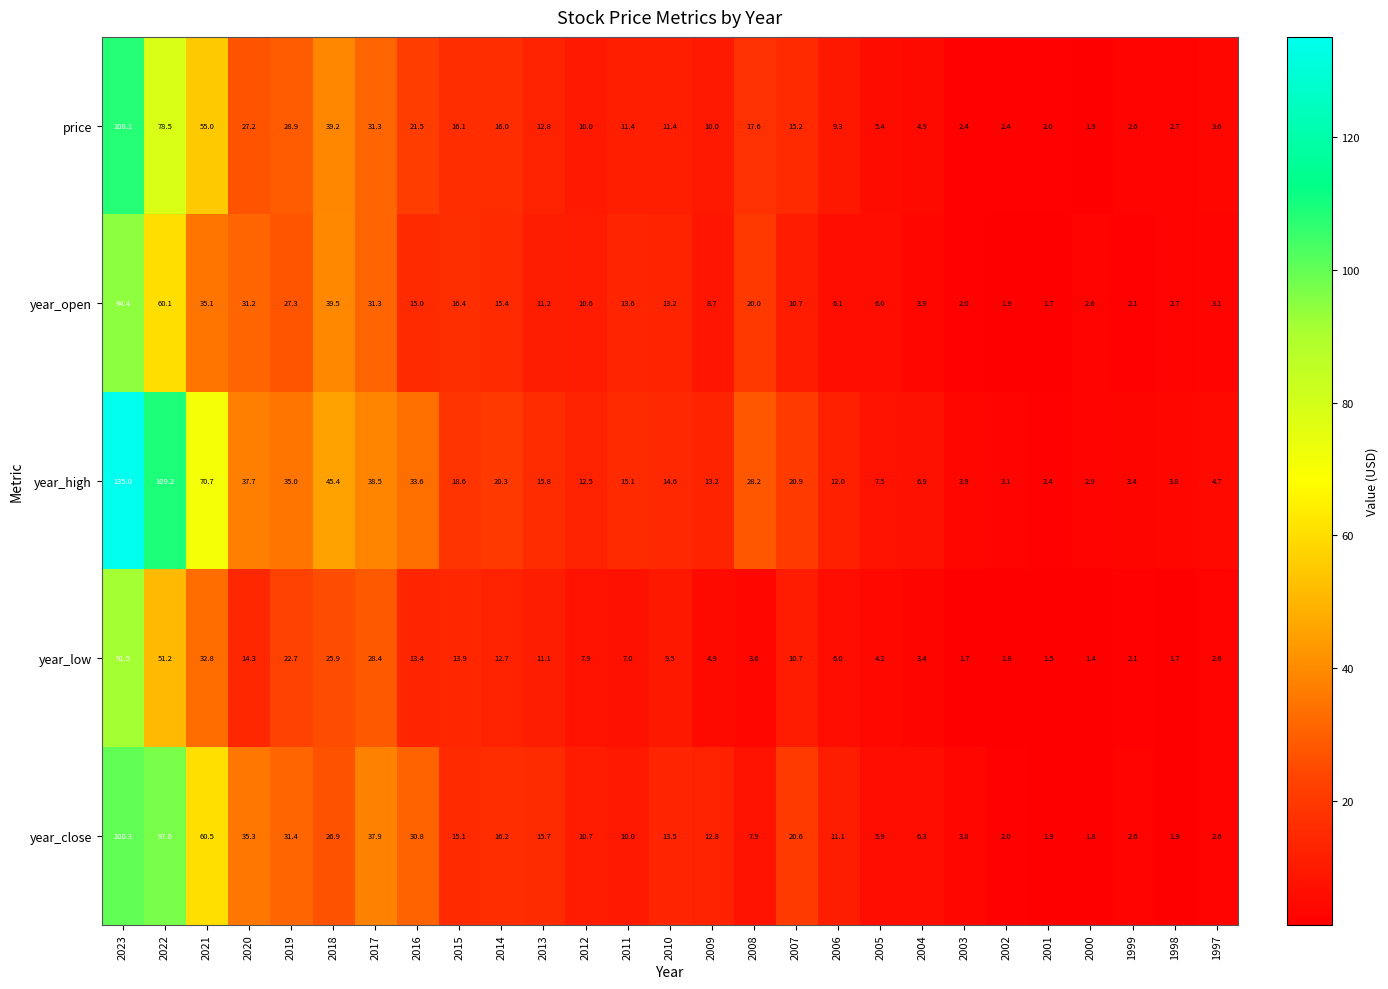

At 2003, list the series in order from largest to smallest.

year_high, year_close, price, year_open, year_low